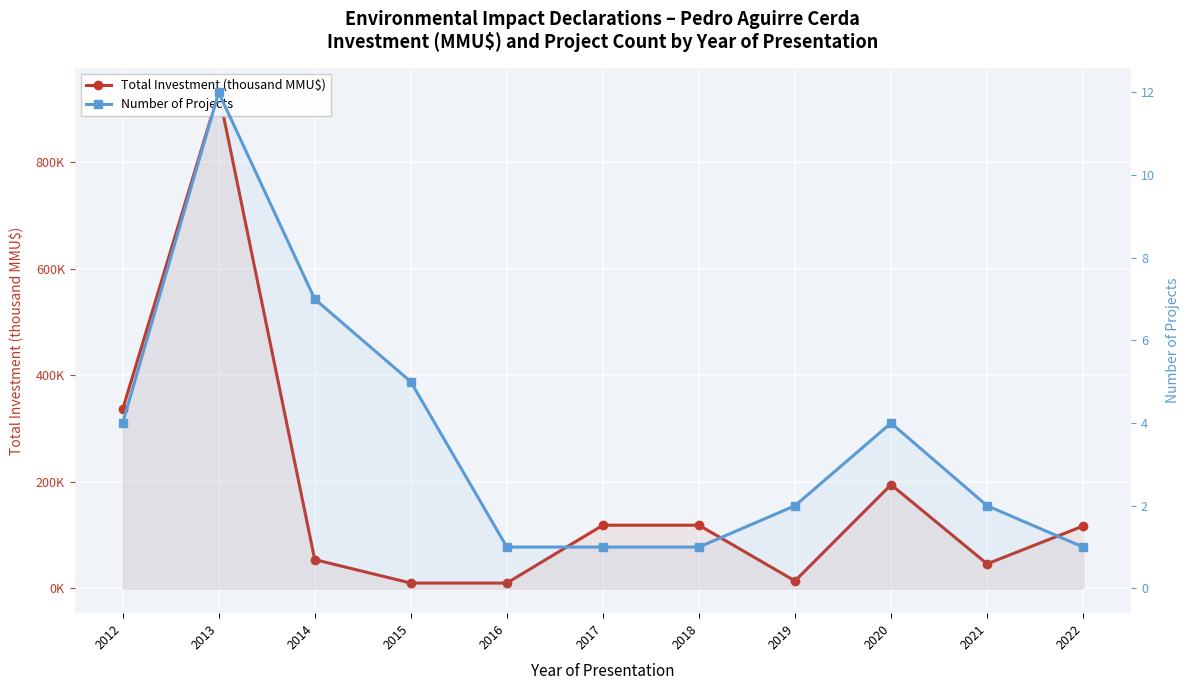

True or false: Number of Projects and Total Investment (thousand MMU$) intersect in this chart.

False